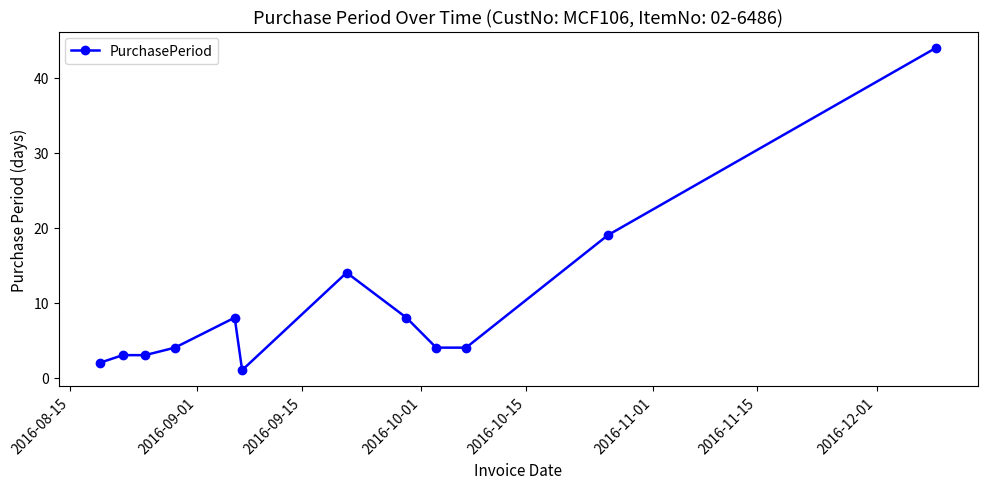

Reading left to right, list all the values displayed in this chart.

2	3	3	4	8	1	14	8	4	4	19	44